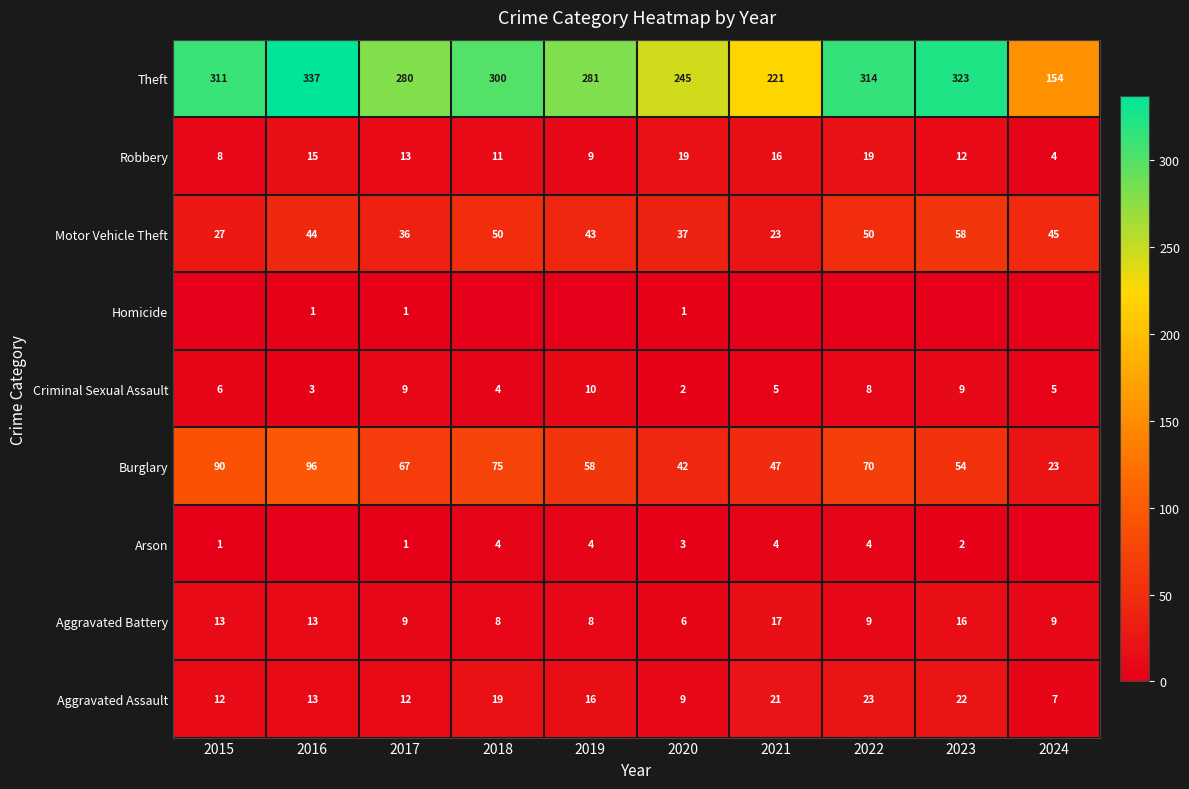

How many values in the Robbery series are below 13?

5